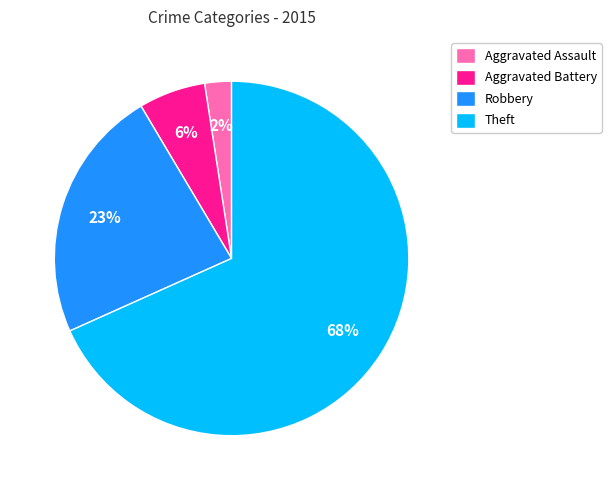

Combined, do Aggravated Battery and Robbery account for over 50%?

No